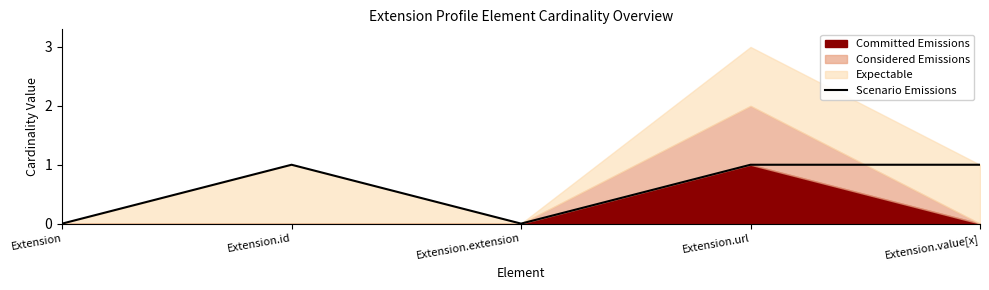

What position from the right is Extension.value[x]?

1